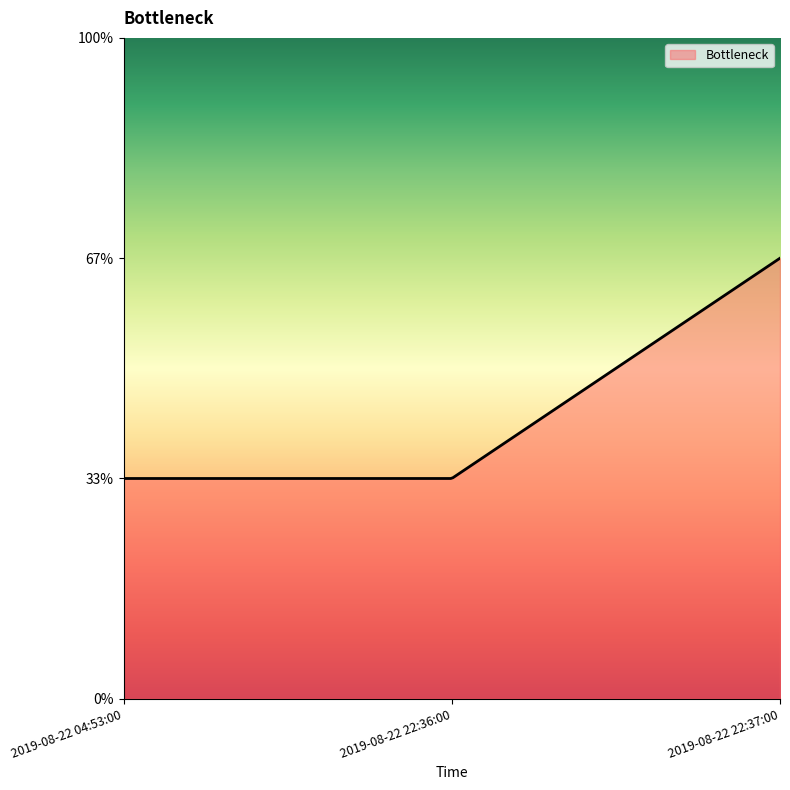

Does the chart have visible grid lines?

No